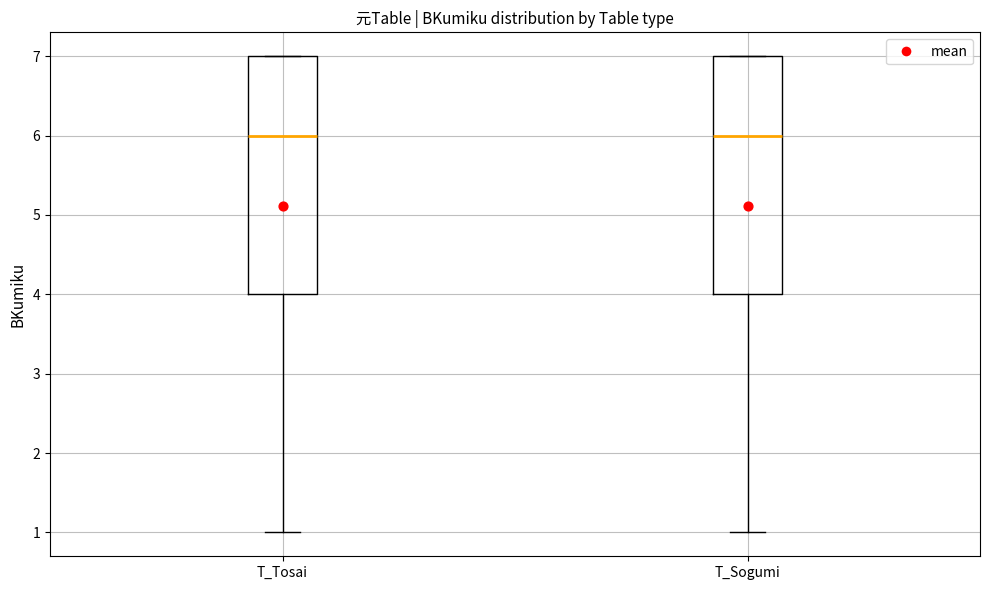

Where is the upper edge of the box for T_Sogumi on the y-axis? The values are not printed on the chart, so give them approximately, as read against the axis.

7